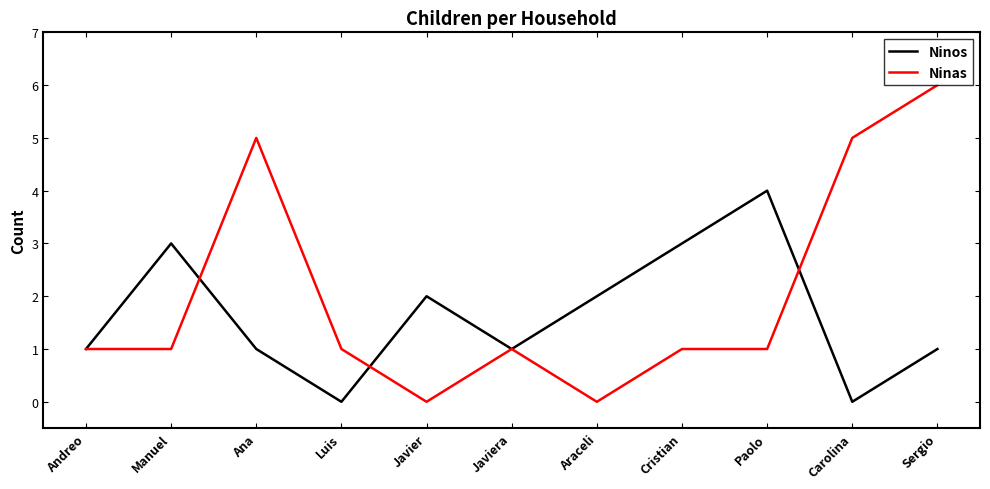

Reading right to left, what are all the values shown in this chart?

Ninos: Sergio=1	Carolina=0	Paolo=4	Cristian=3	Araceli=2	Javiera=1	Javier=2	Luis=0	Ana=1	Manuel=3	Andreo=1
Ninas: Sergio=6	Carolina=5	Paolo=1	Cristian=1	Araceli=0	Javiera=1	Javier=0	Luis=1	Ana=5	Manuel=1	Andreo=1